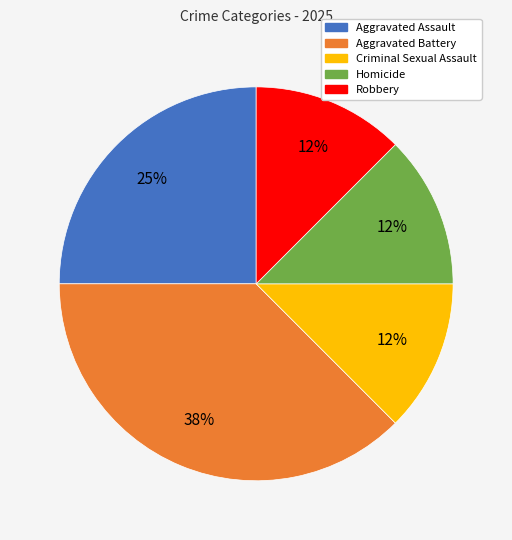

How many slices are in this pie chart?

5